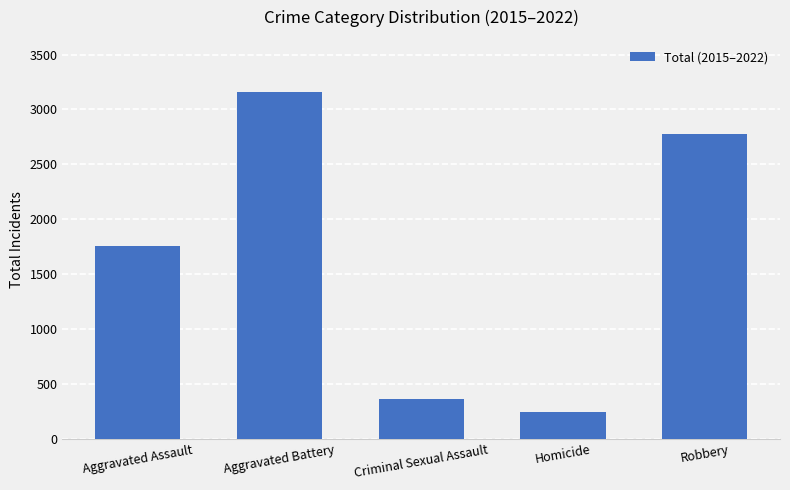

At which label is the value closest to 1703?

Aggravated Assault